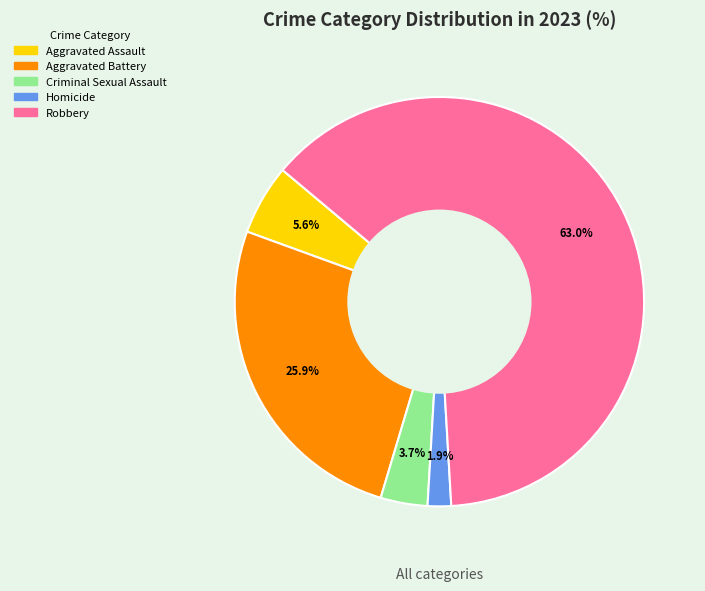

Which category has the smallest portion of the pie?

Homicide